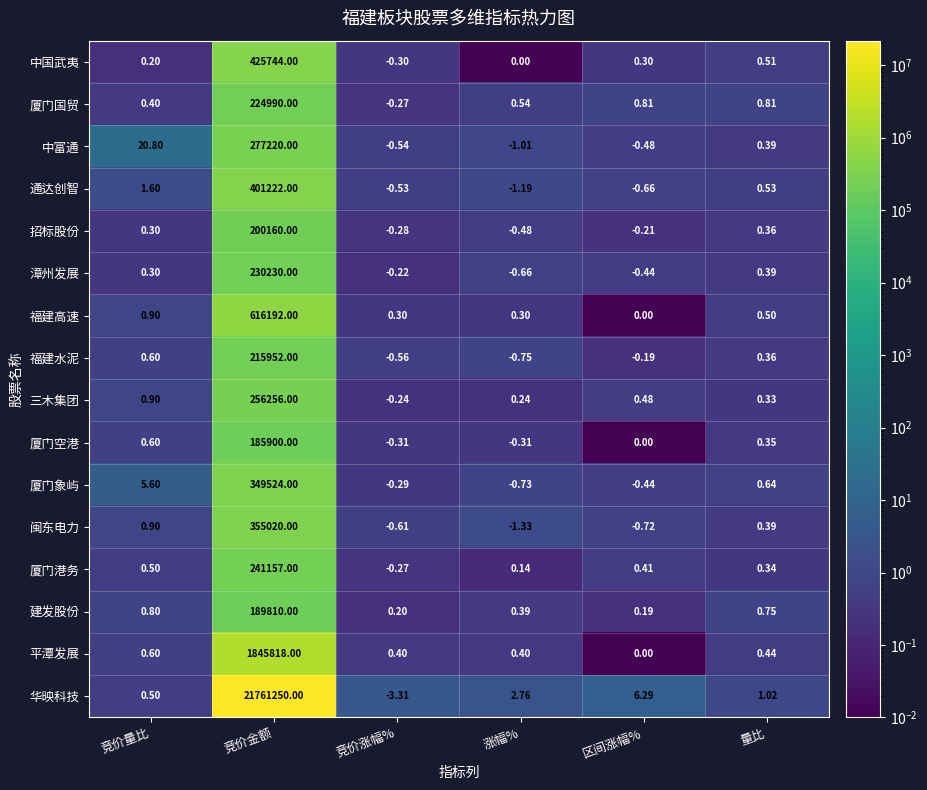

At which label does 中国武夷 first exceed 0?

竞价量比